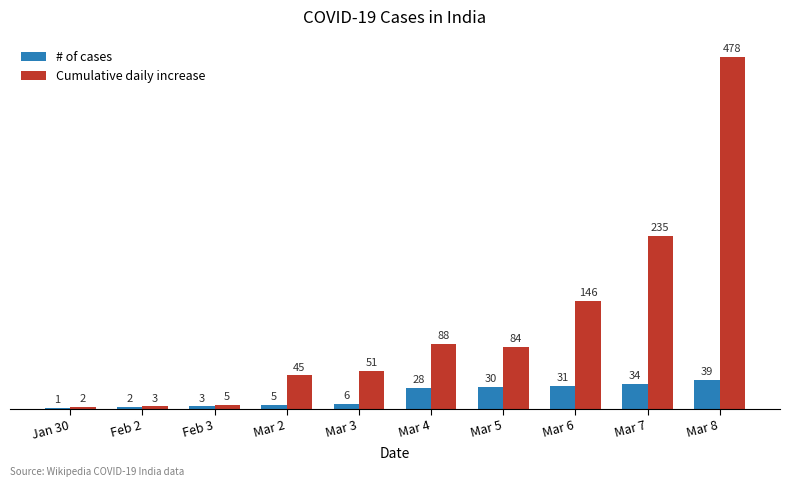

What are all the series names shown in the legend?

# of cases, Cumulative daily increase